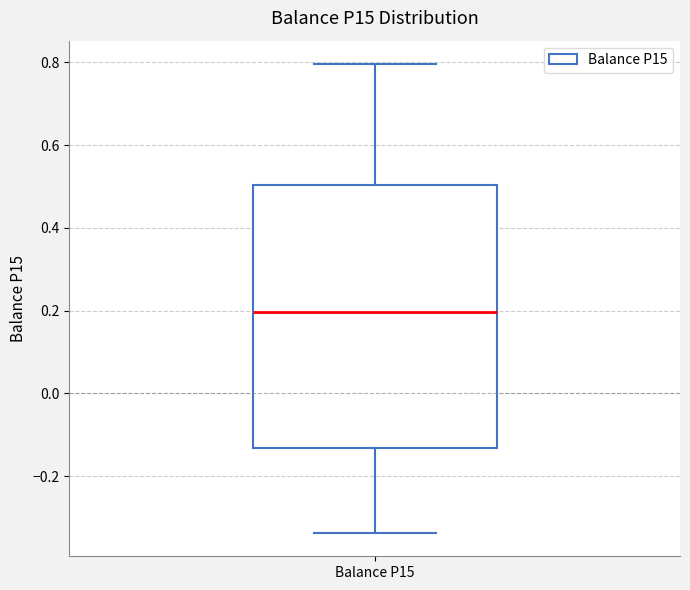

Where is the lower edge of the box for Balance P15 on the y-axis? The values are not printed on the chart, so give them approximately, as read against the axis.

-0.14